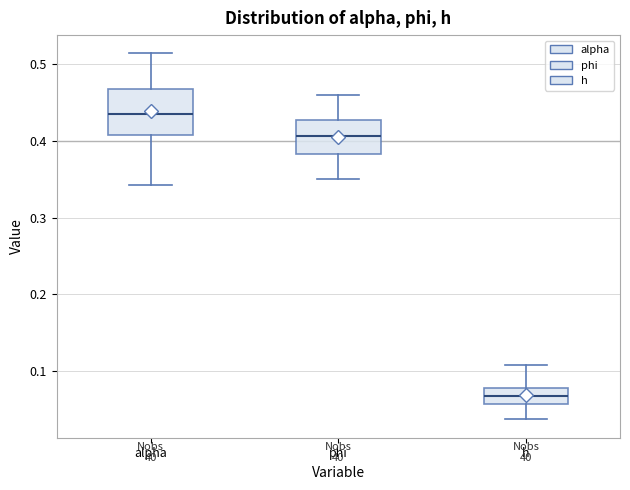

Where is the lower edge of the box for h on the y-axis? The values are not printed on the chart, so give them approximately, as read against the axis.

0.06